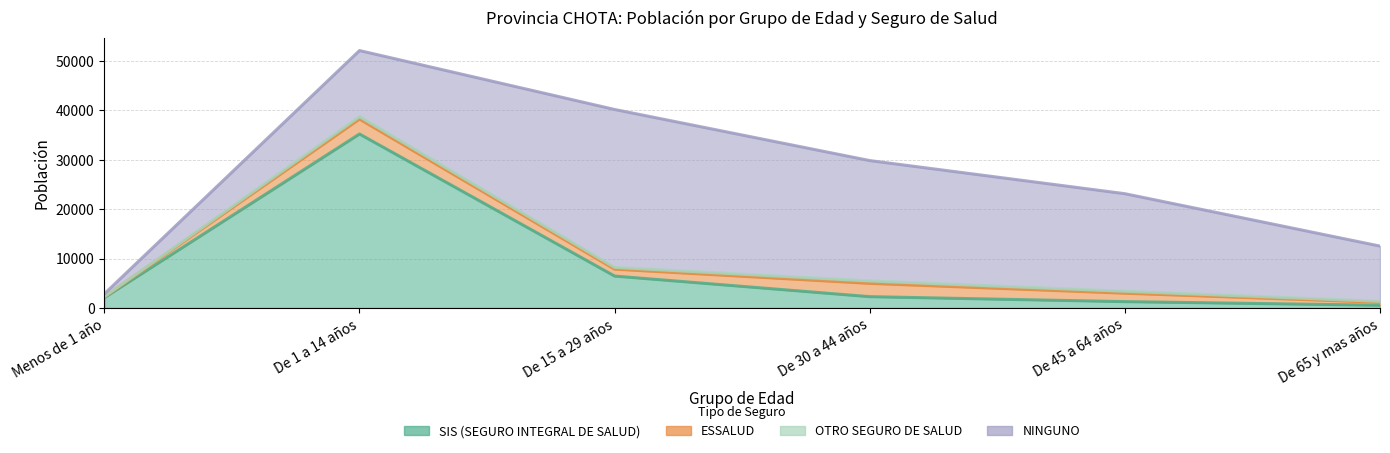

List the labels in order of ESSALUD value, smallest first.

Menos de 1 año, De 65 y mas años, De 15 a 29 años, De 45 a 64 años, De 30 a 44 años, De 1 a 14 años